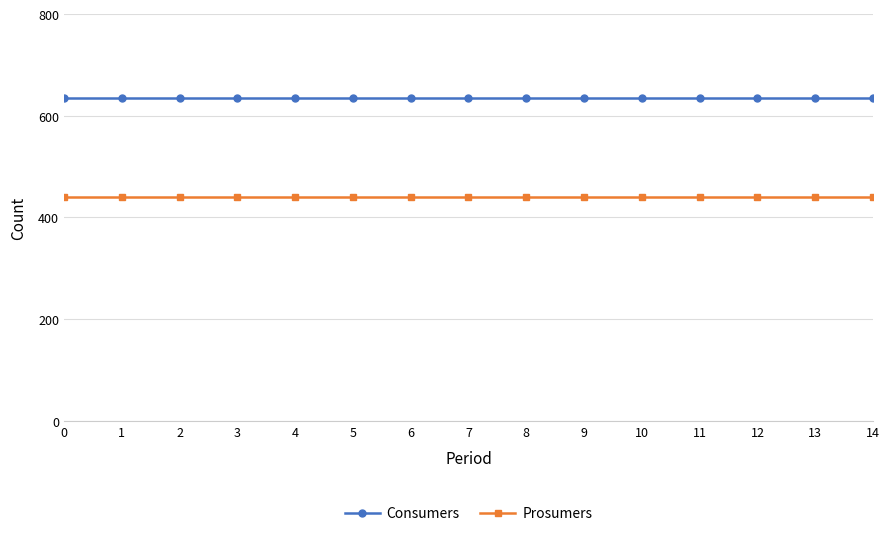

At how many categories does at least one series exceed 557?

15